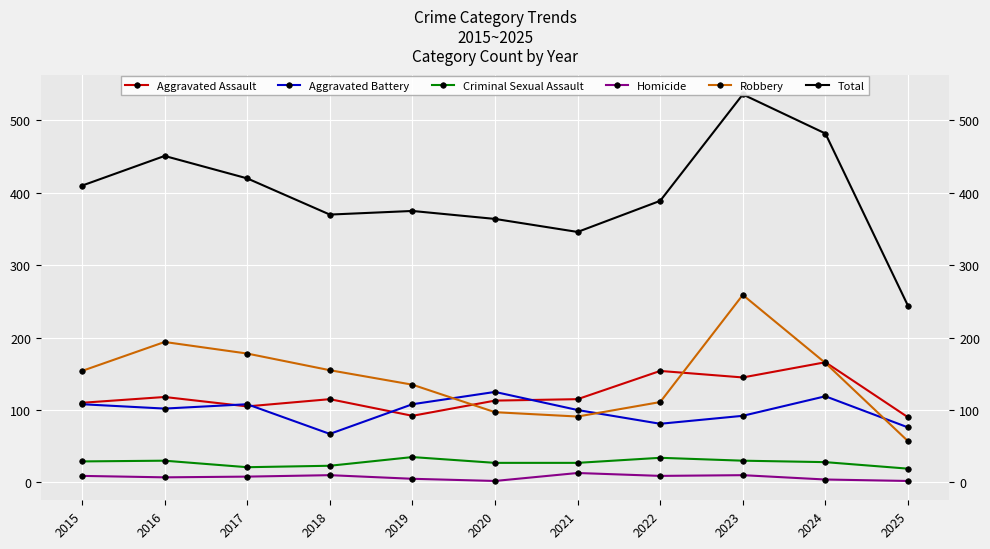

What is the average value of the Criminal Sexual Assault series?

28